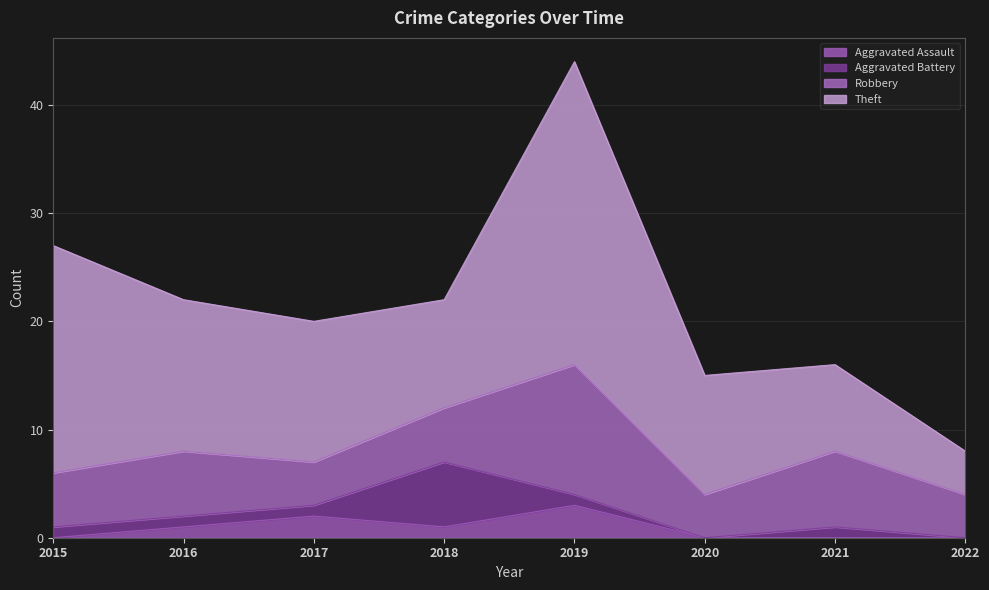

Where does the Aggravated Assault series first go above 1?

2017